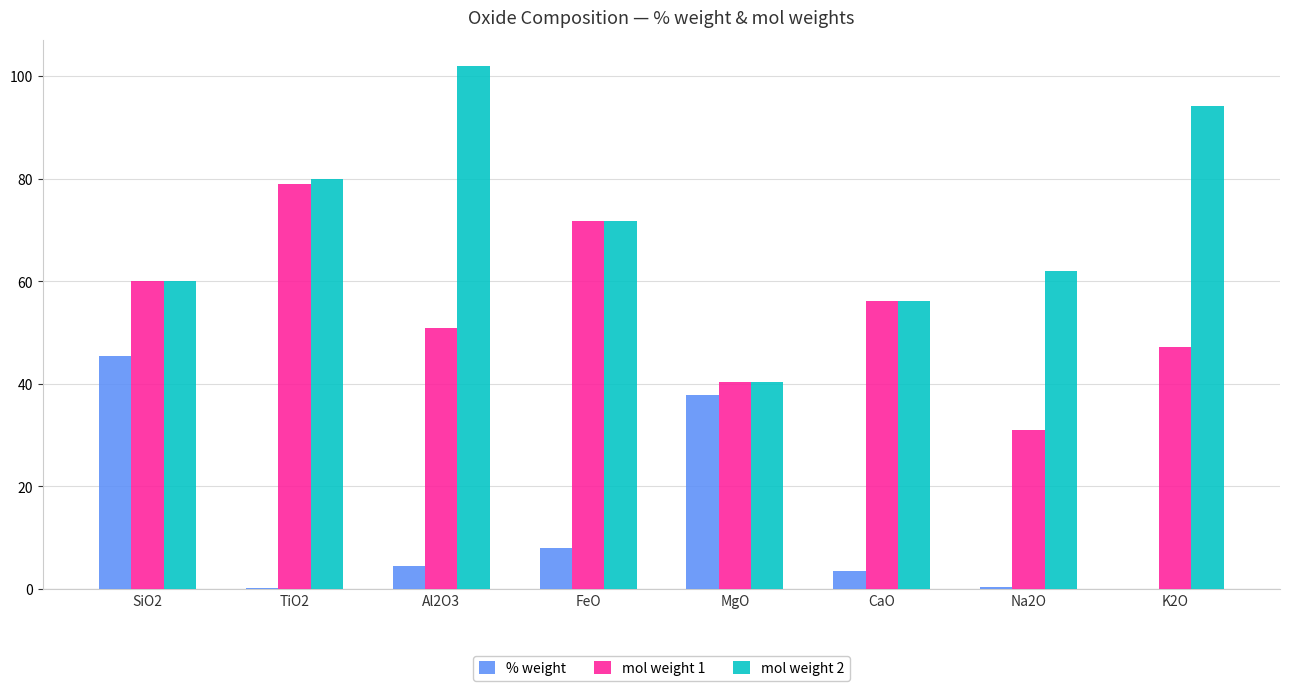

What is the total value across all series at SiO2?

165.6